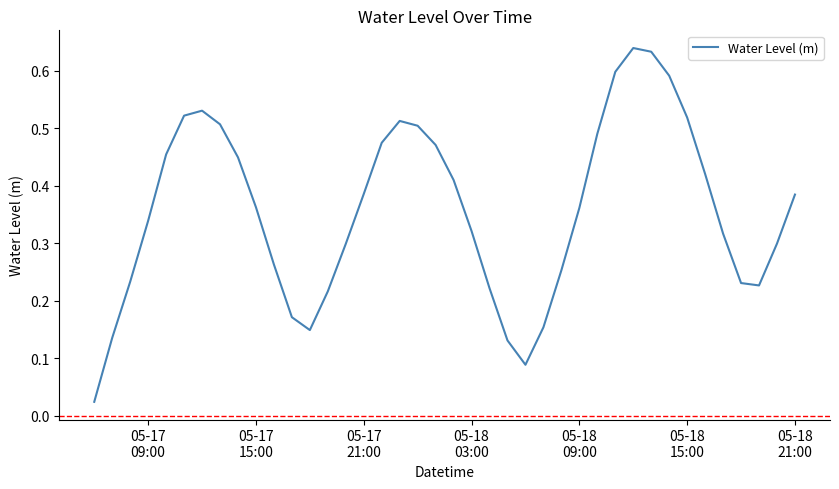

What is the sum of all values?

14.3